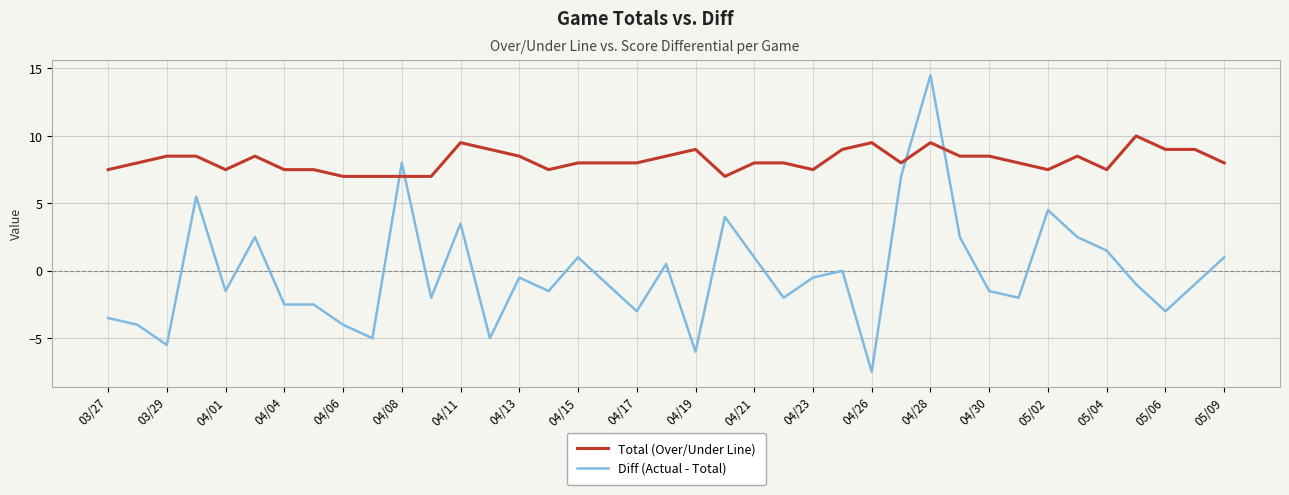

Which series has the widest spread of values?

Diff (Actual - Total)